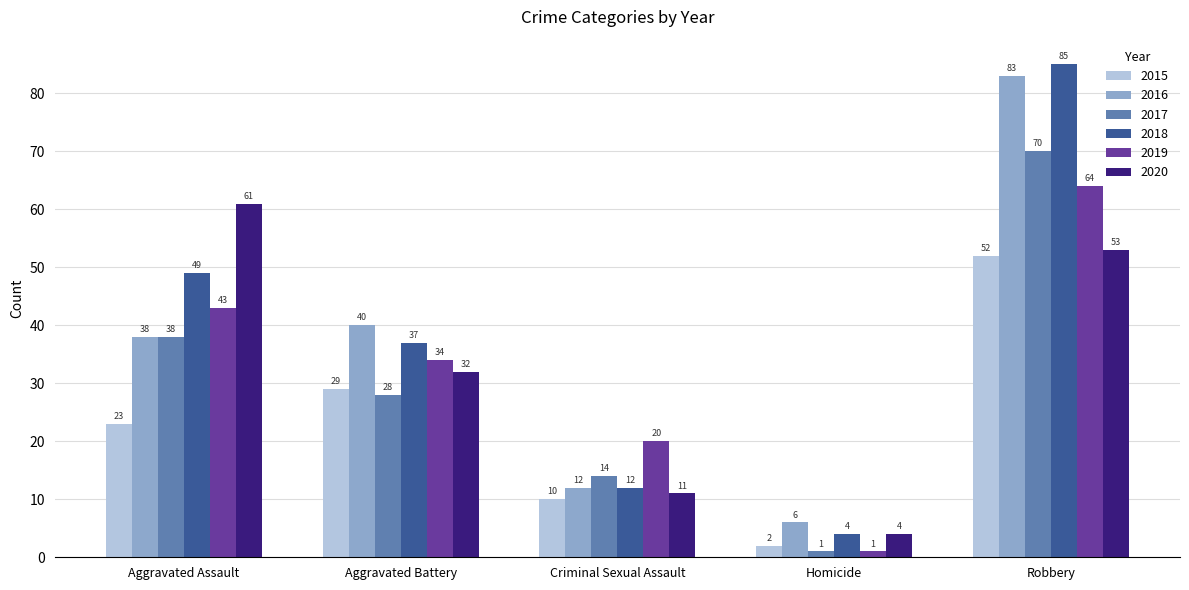

Rank the categories by 2016 value from lowest to highest.

Homicide, Criminal Sexual Assault, Aggravated Assault, Aggravated Battery, Robbery